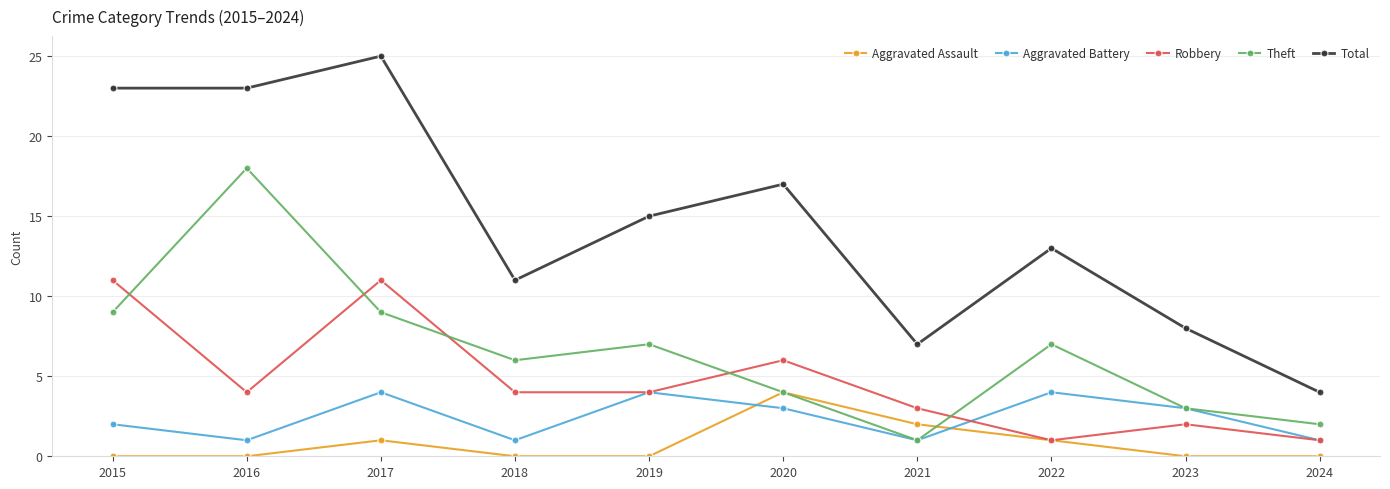

Reading left to right, list all the values displayed in this chart.

Aggravated Assault: 2015=0	2016=0	2017=1	2018=0	2019=0	2020=4	2021=2	2022=1	2023=0	2024=0
Aggravated Battery: 2015=2	2016=1	2017=4	2018=1	2019=4	2020=3	2021=1	2022=4	2023=3	2024=1
Robbery: 2015=11	2016=4	2017=11	2018=4	2019=4	2020=6	2021=3	2022=1	2023=2	2024=1
Theft: 2015=9	2016=18	2017=9	2018=6	2019=7	2020=4	2021=1	2022=7	2023=3	2024=2
Total: 2015=23	2016=23	2017=25	2018=11	2019=15	2020=17	2021=7	2022=13	2023=8	2024=4